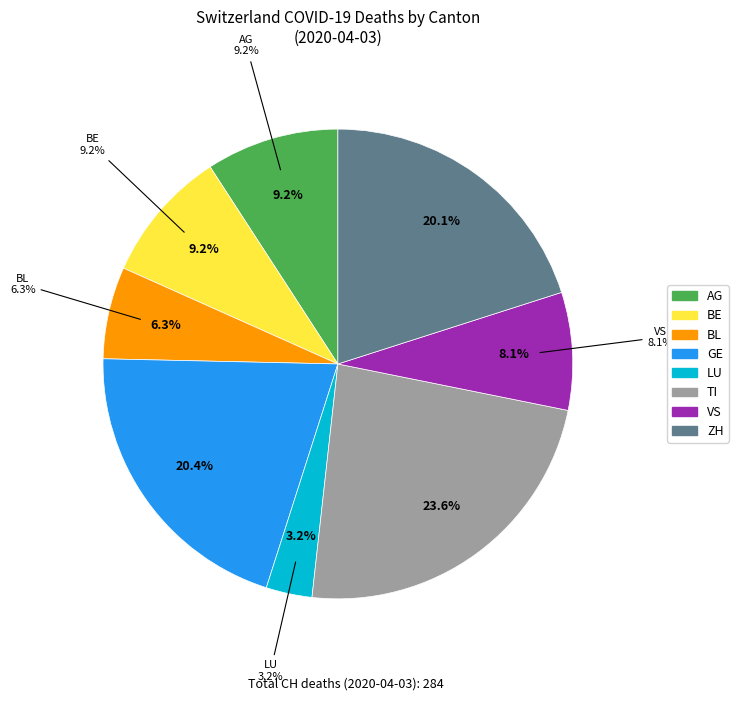

What is the smallest slice in the pie chart?

LU